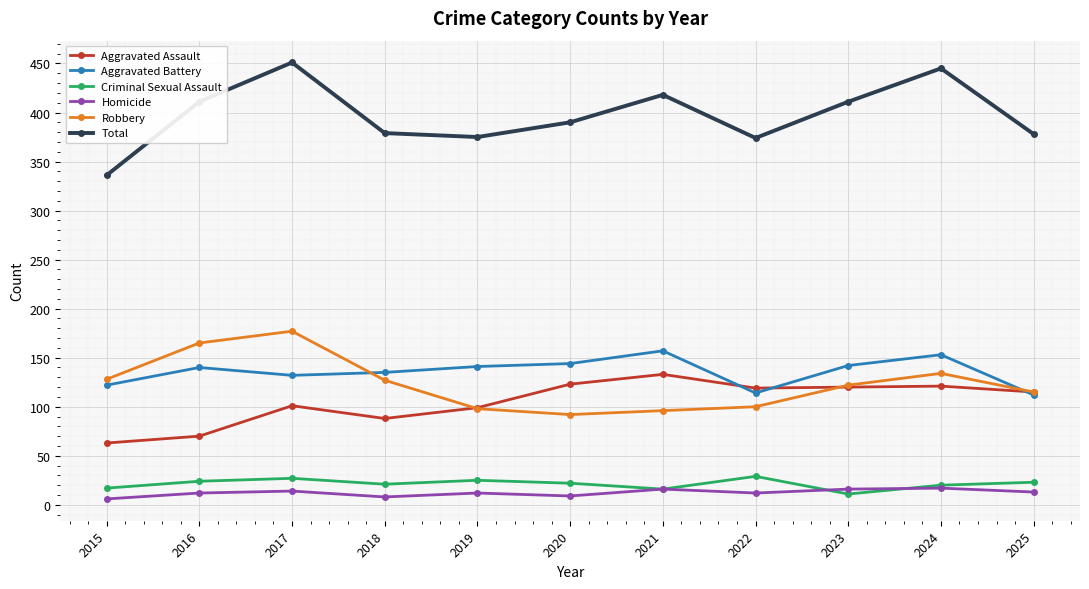

At which label is Total closest to 393?

2020